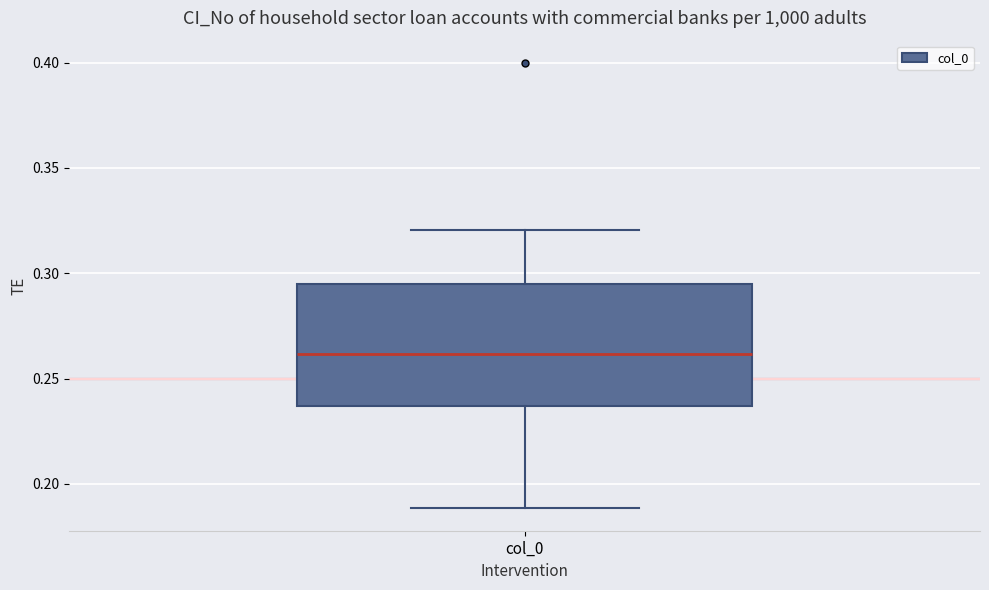

Transcribe this box plot: give where the median line is, the range the box spans, and where the two whiskers end, as read against the y-axis. The values are not printed on the chart, so give them approximately, as read against the axis.

median 0.260, box 0.235 to 0.295, whiskers 0.190 to 0.320